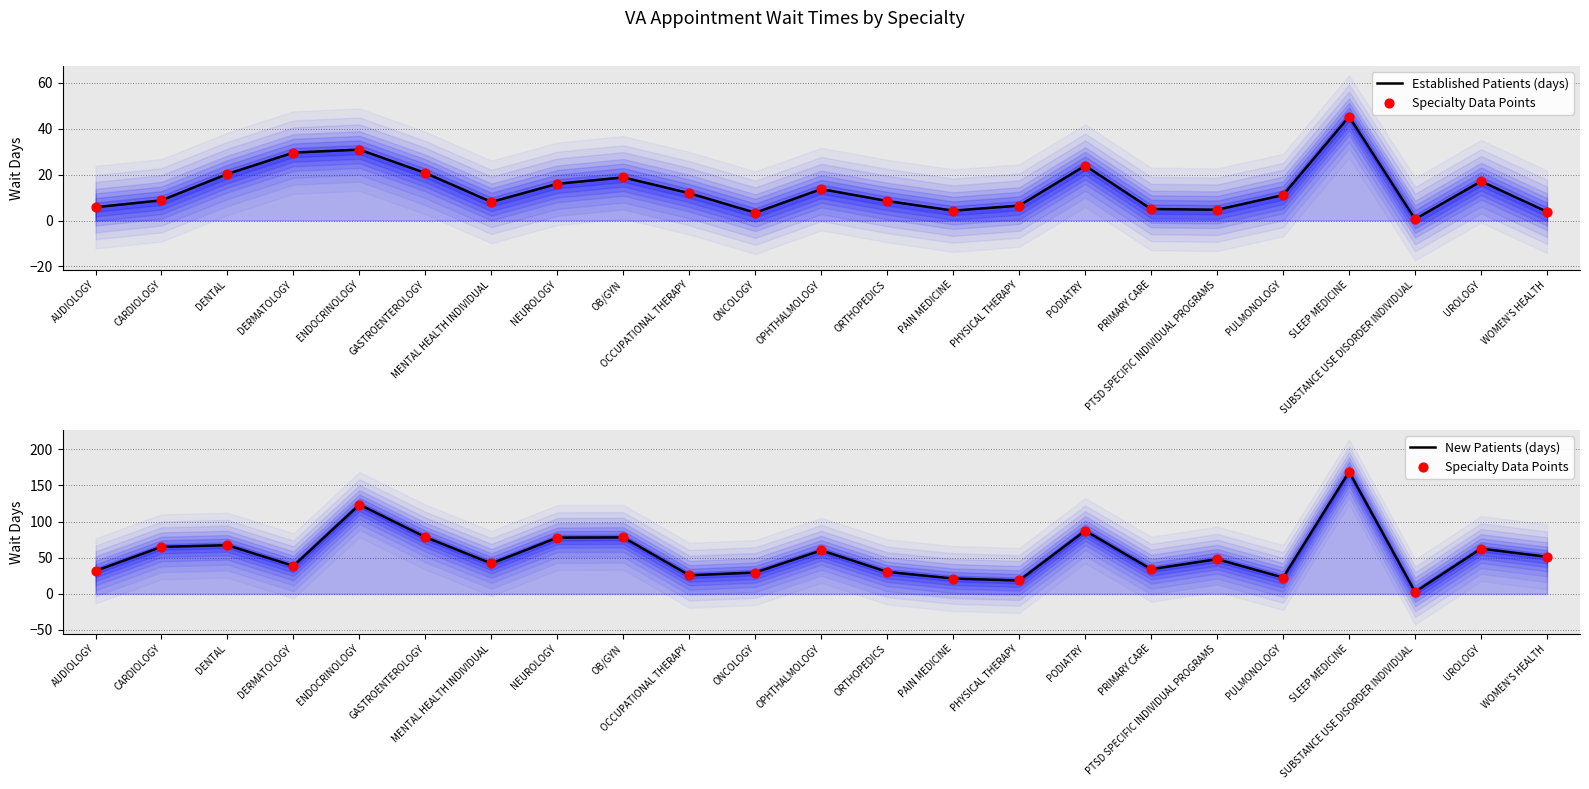

Is the value of Specialty Data Points at MENTAL HEALTH INDIVIDUAL greater than the value of Established Patients (days) at UROLOGY?

Yes